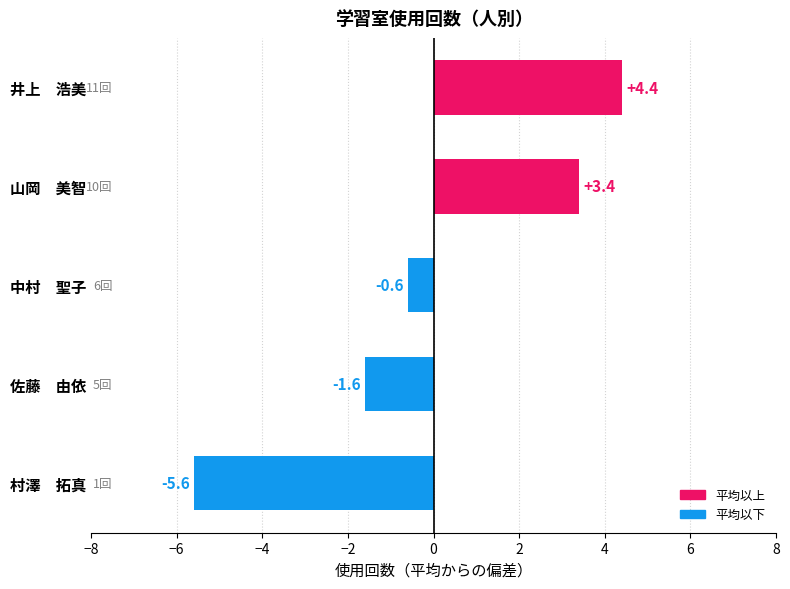

The chart shows a value of 4.4 at 井上　浩美. True or false?

True